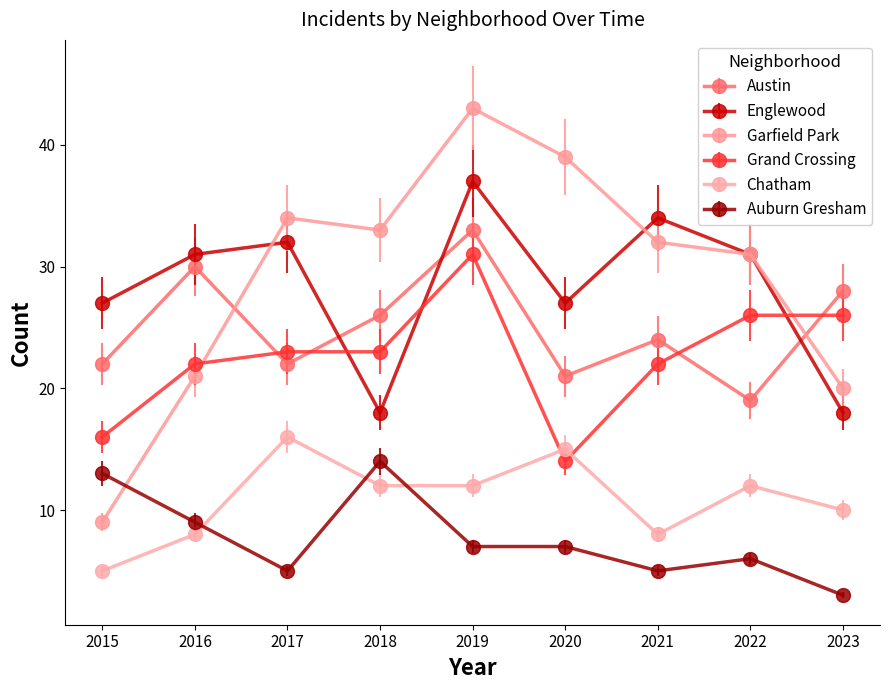

True or false: Chatham and Austin intersect in this chart.

False